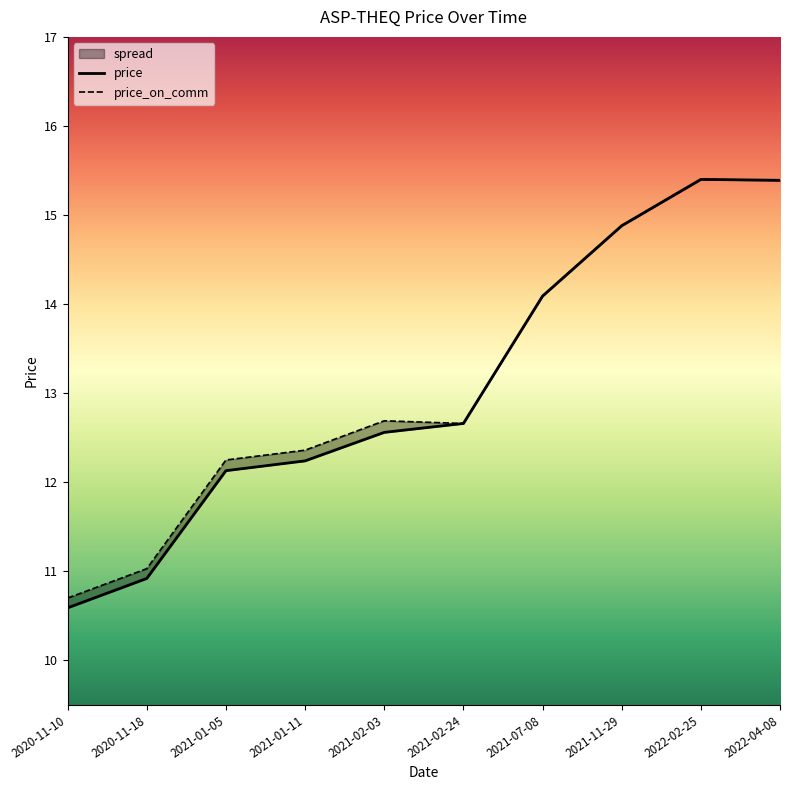

How many categories are shown in the chart?

10